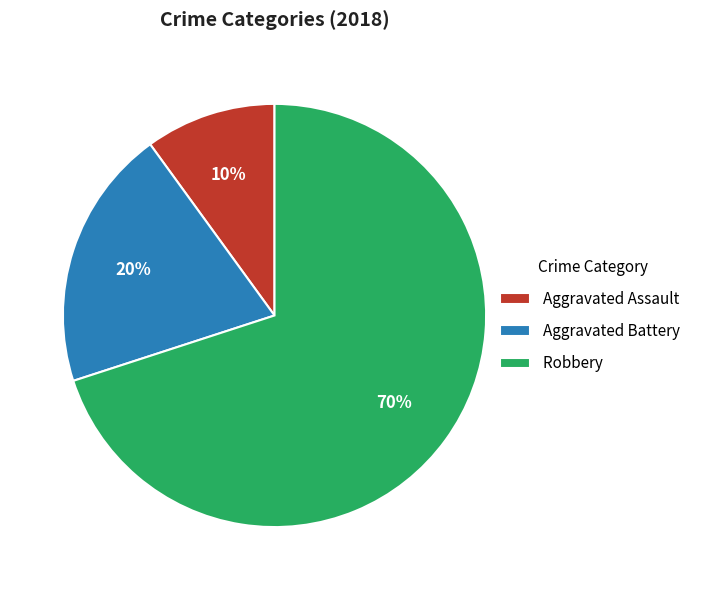

Which category has the biggest portion of the pie?

Robbery